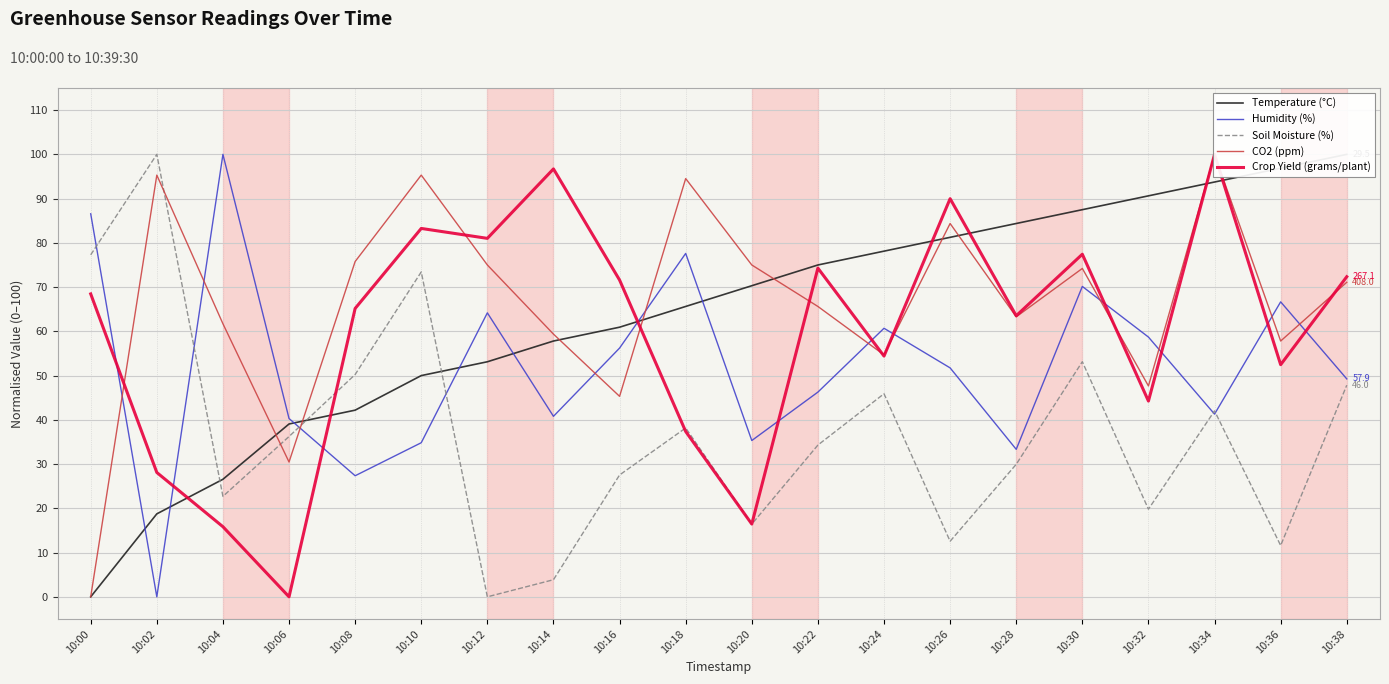

How many data points does each series have?

20